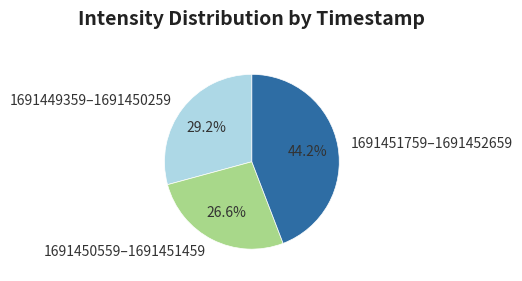

What is the smallest slice in the pie chart?

1691450559–1691451459